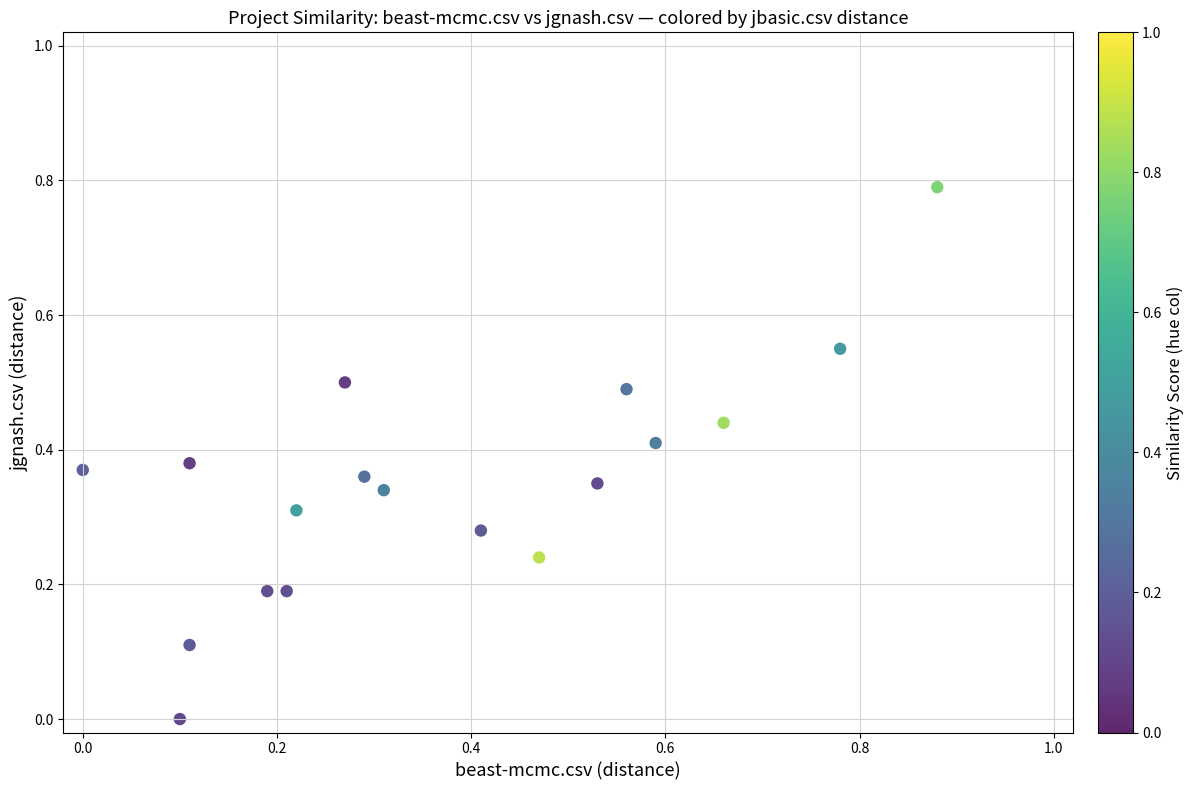

What is the range of X values (max minus min)?

0.9